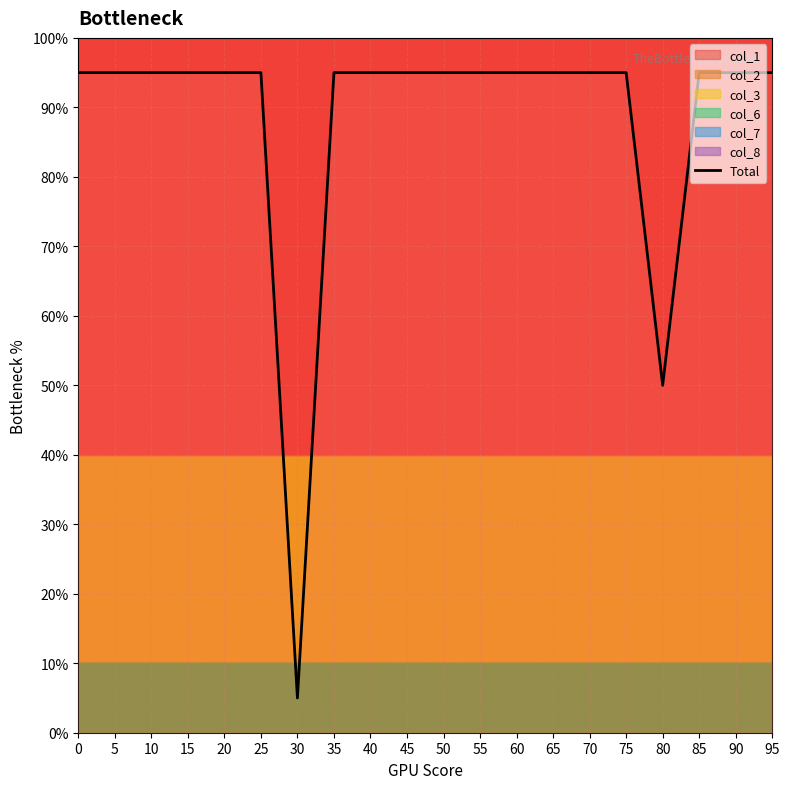

How many values exceed 94?

18